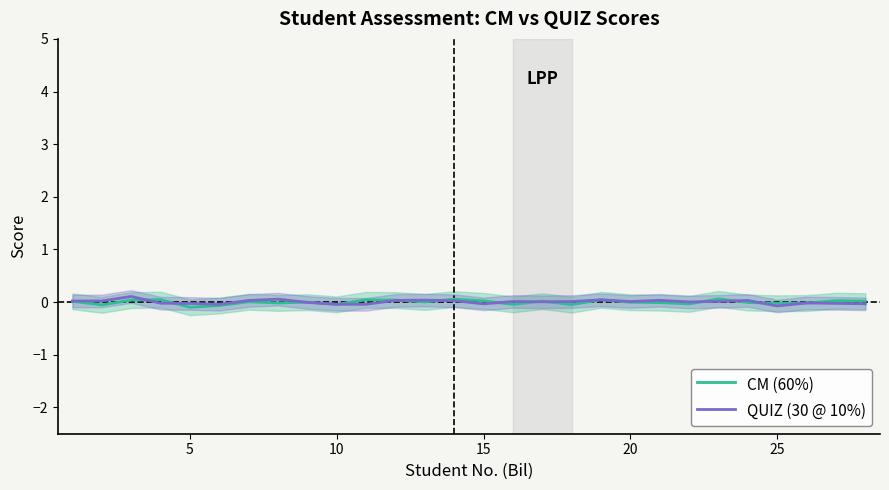

Is it true that CM (60%) equals 0.1 at 13?

False